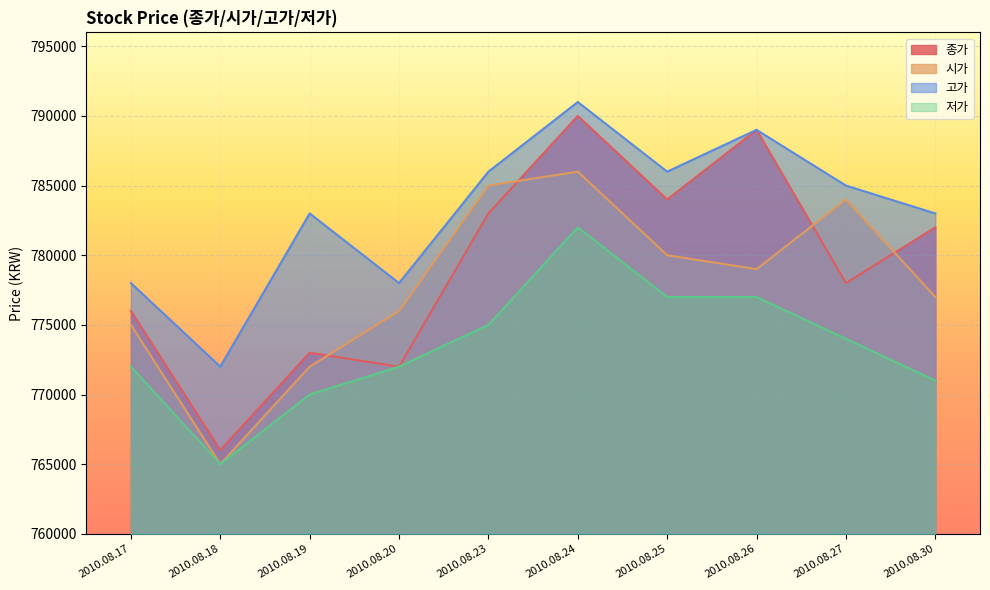

How many values in the 고가 series exceed 785000?

4